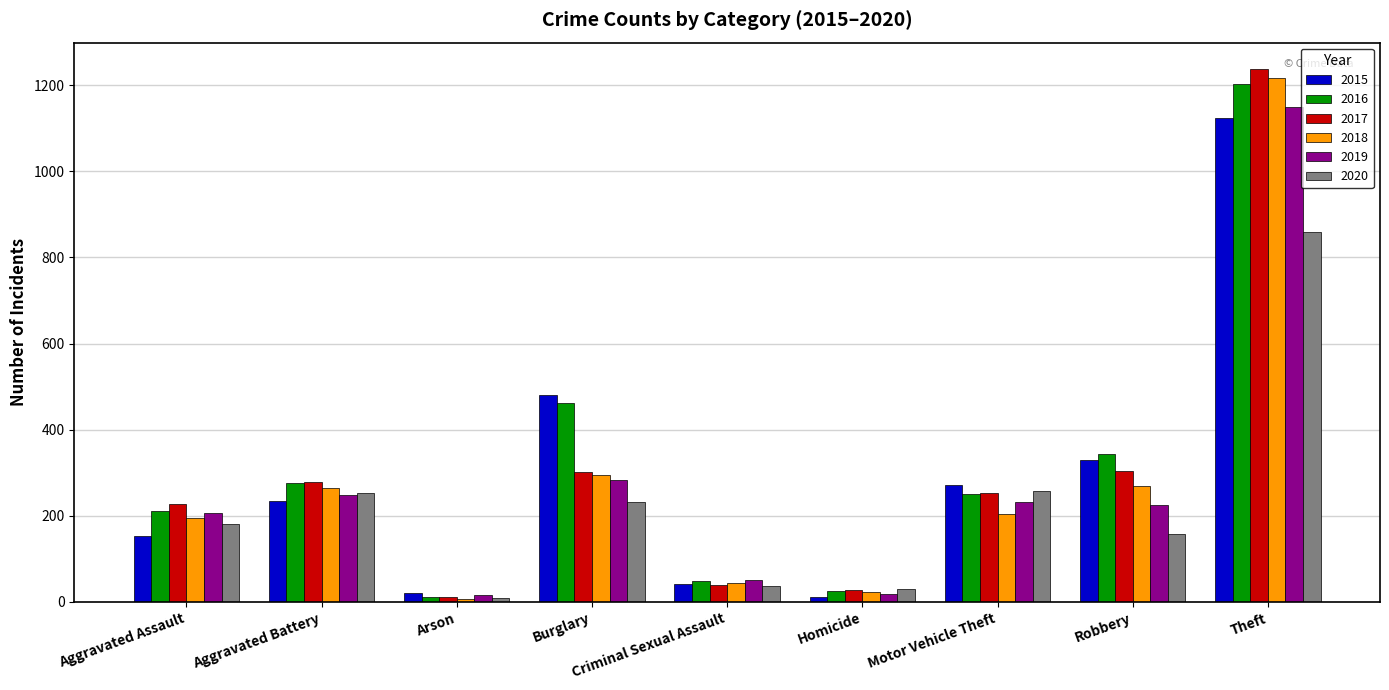

At how many categories does at least one series exceed 90?

6